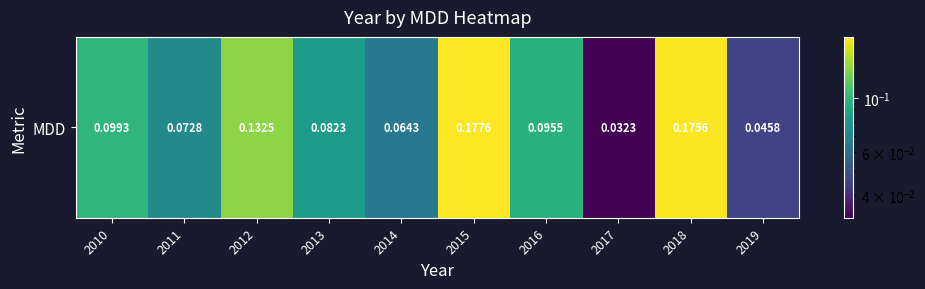

How many values are between 0 and 1?

10